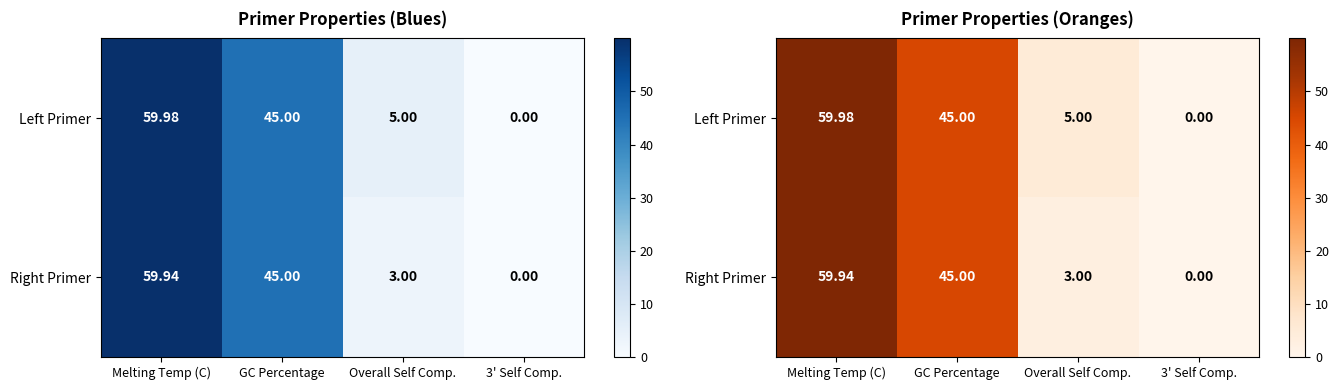

Count the number of categories in the chart.

4